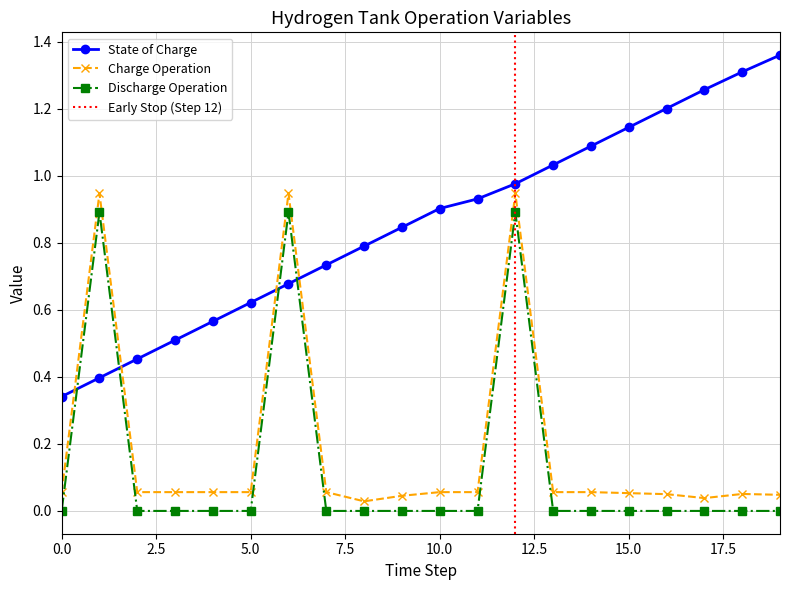

Which series has the largest total across all categories?

stateOfCharge